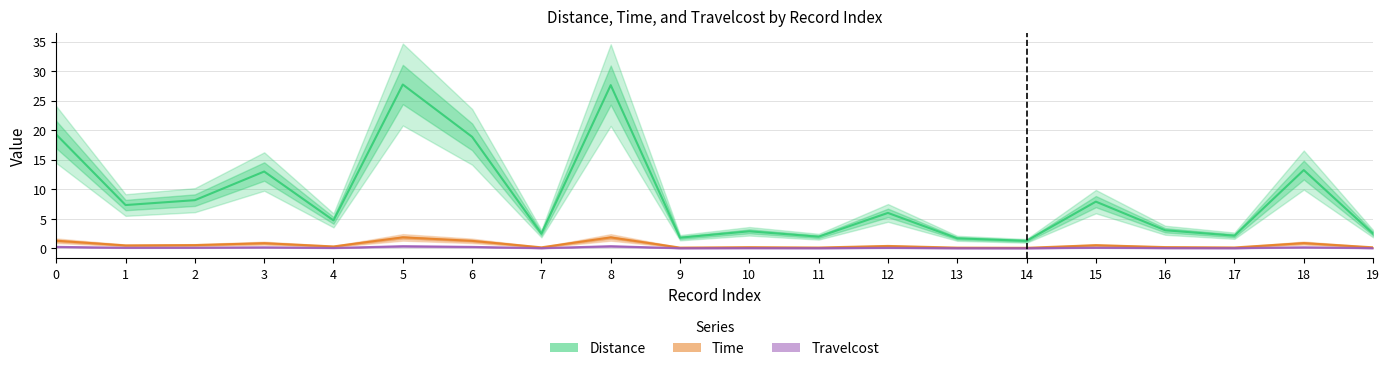

What is the sum of all Time values?

11.6